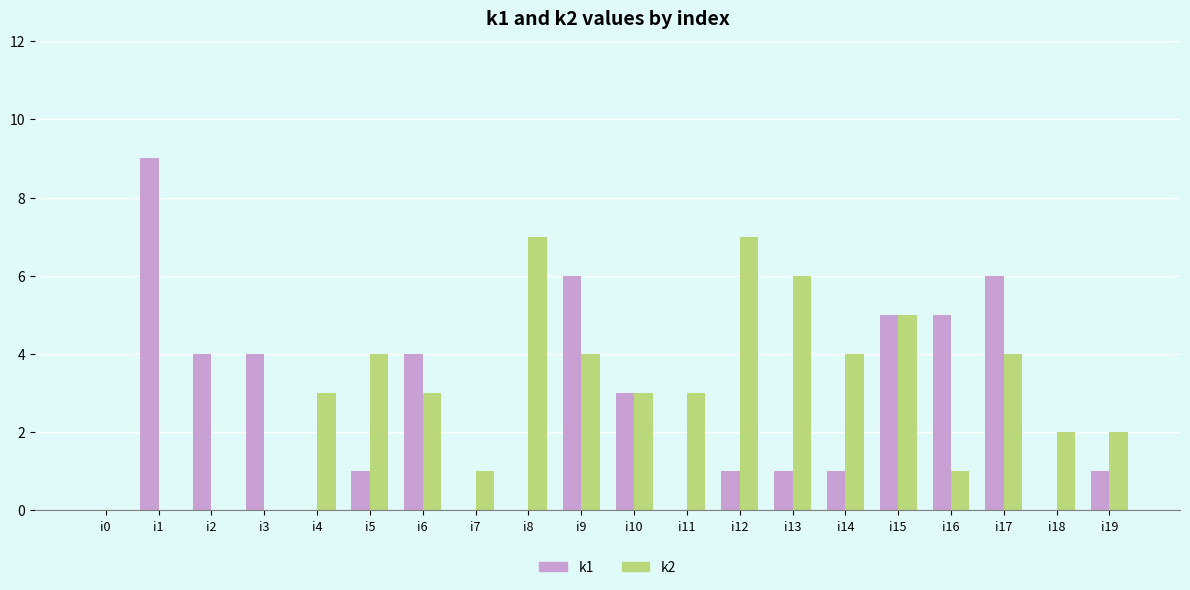

Reading left to right, list all the values displayed in this chart.

k1: 0	9	4	4	0	1	4	0	0	6	3	0	1	1	1	5	5	6	0	1
k2: 0	0	0	0	3	4	3	1	7	4	3	3	7	6	4	5	1	4	2	2